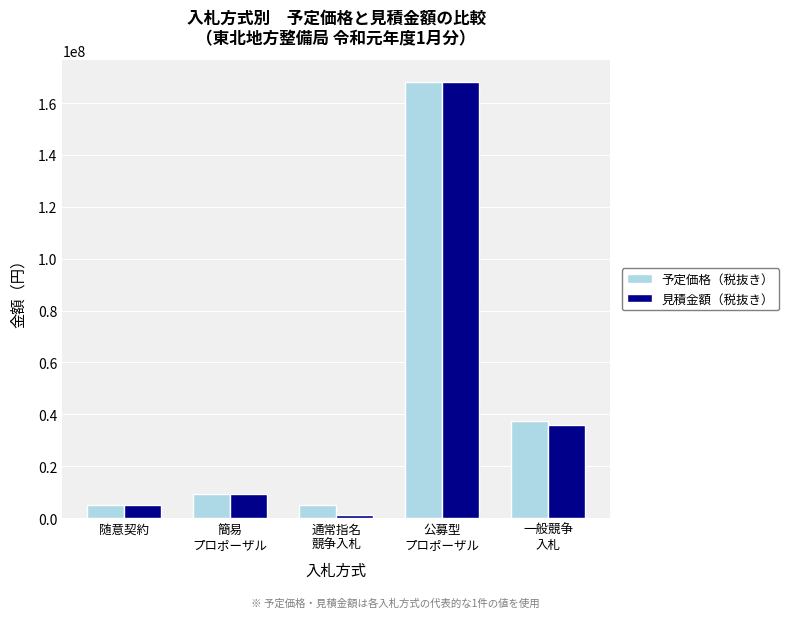

At which category does the chart reach its minimum across all series?

通常指名
競争入札